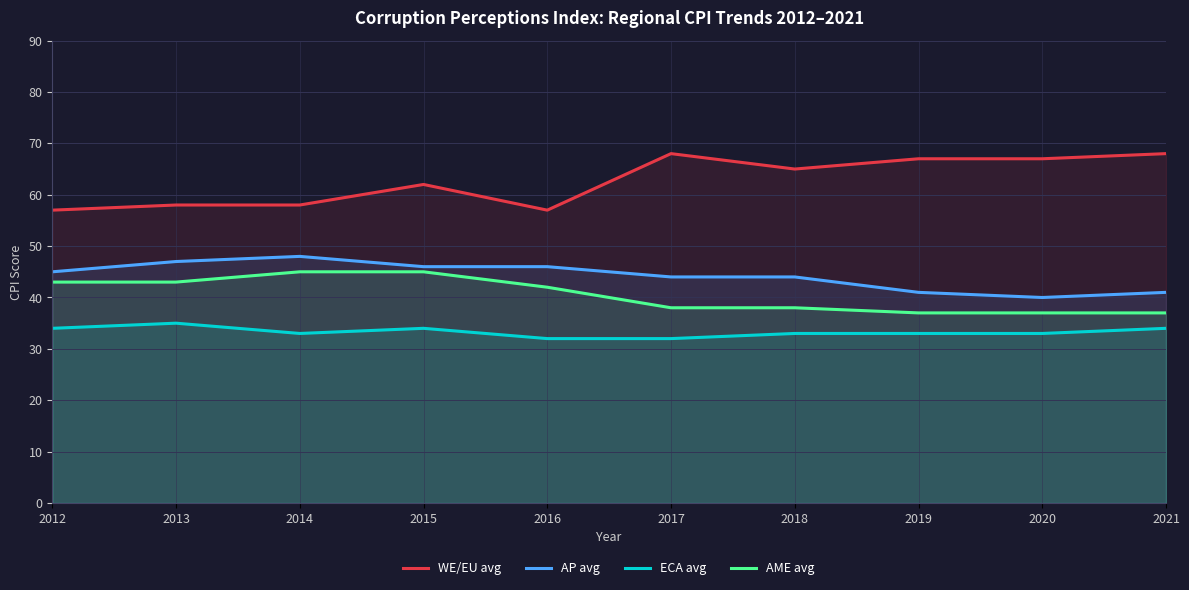

True or false: WE/EU avg and AME avg cross at least once.

False